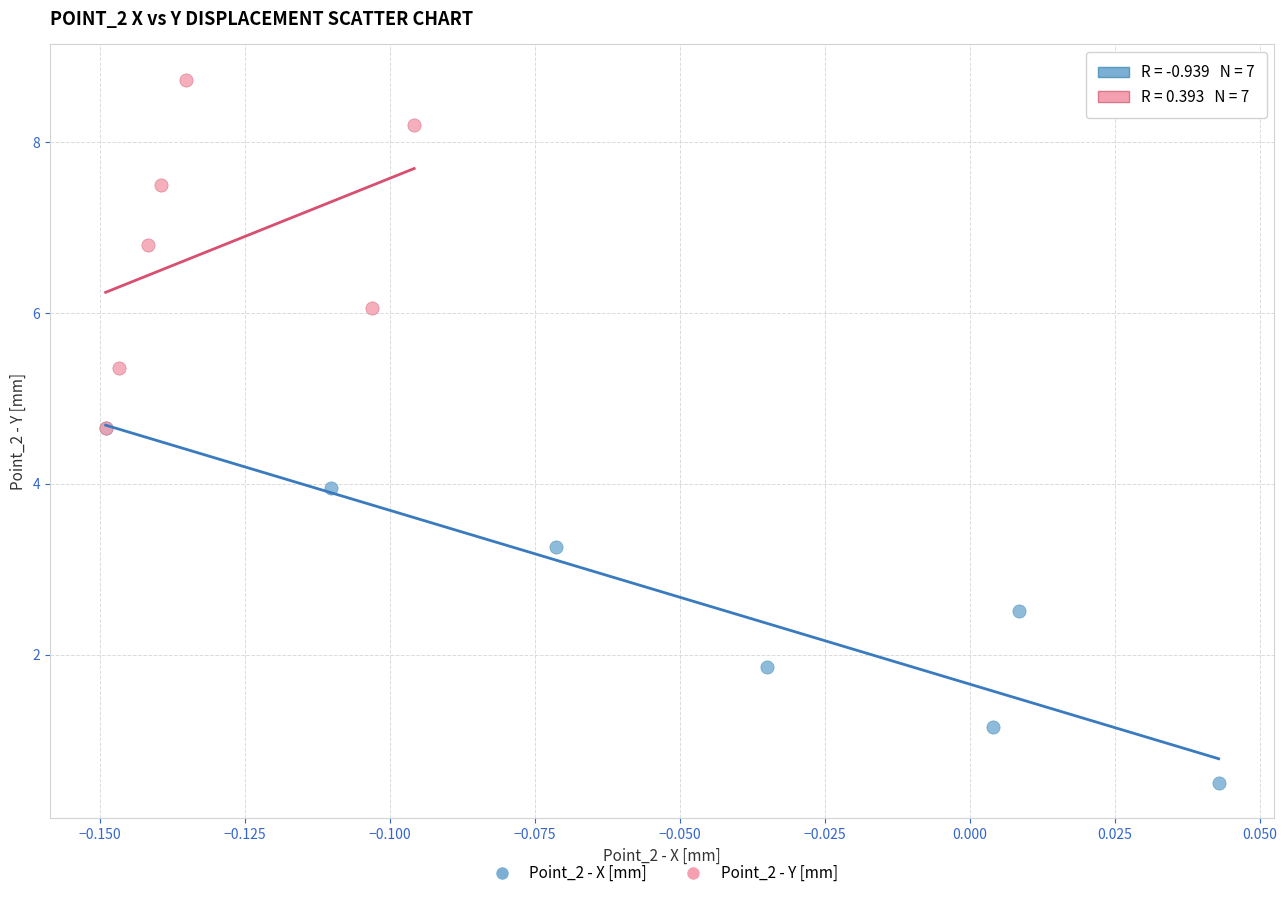

Which series contains the lowest Y value?

Point_2 - X [mm]